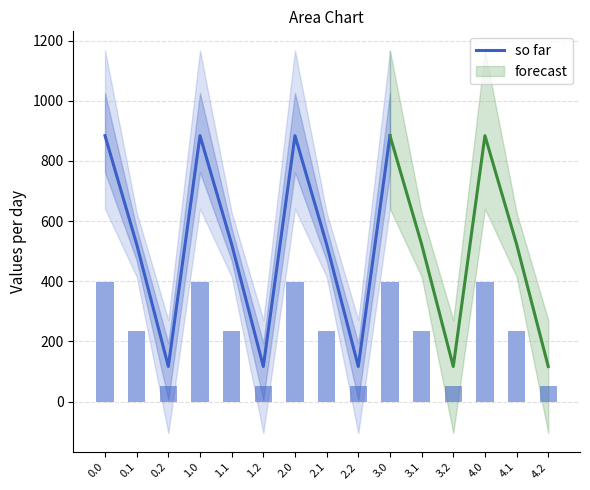

Are the bars grouped side by side (vs. stacked)?

No